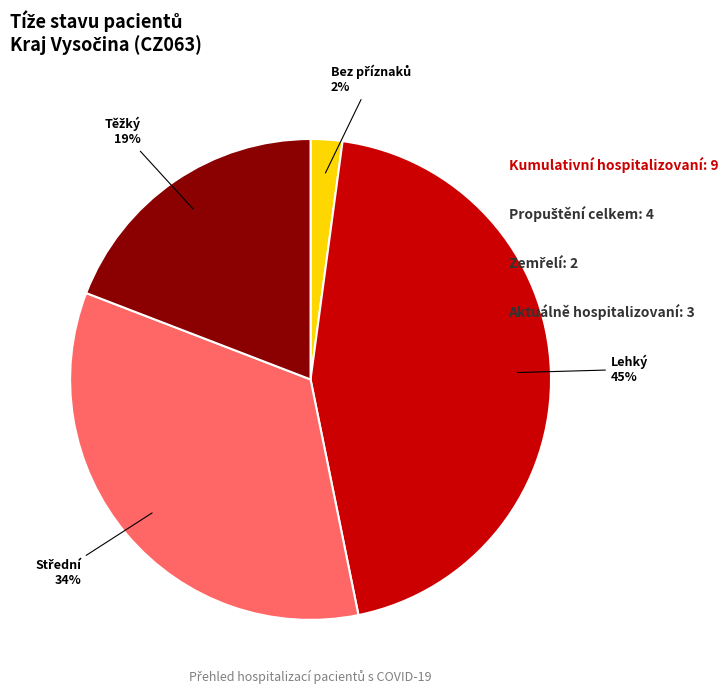

To the nearest percent, what is the difference between the largest and smallest slice percentages?

43%